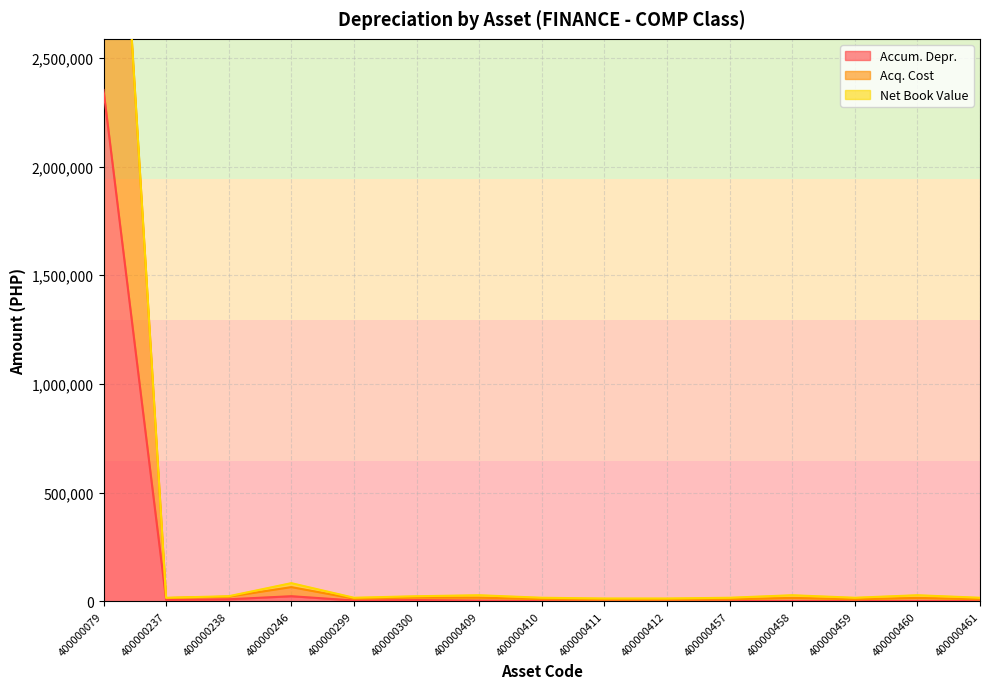

The Accum. Depr. series shows 1025.0 at 400000459. True or false?

True